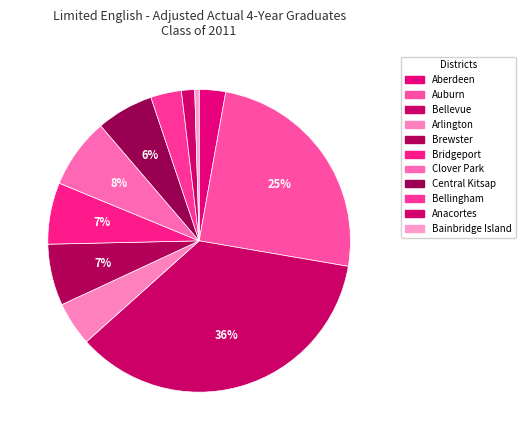

Count the number of slices in the pie.

11